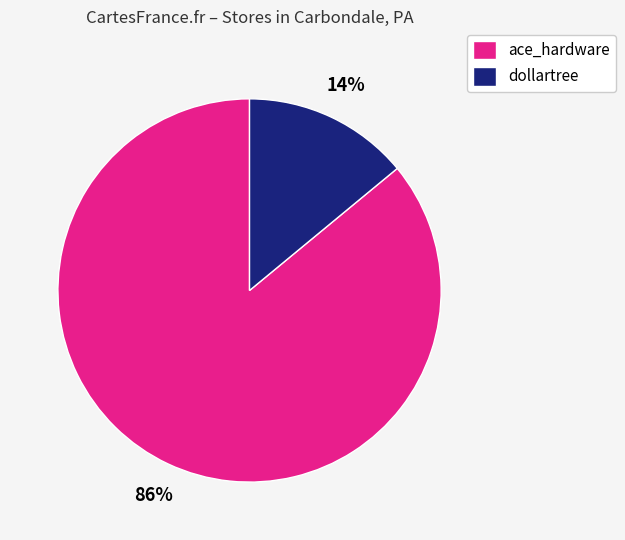

To the nearest percent, what is the difference between the largest and smallest slice percentages?

72%